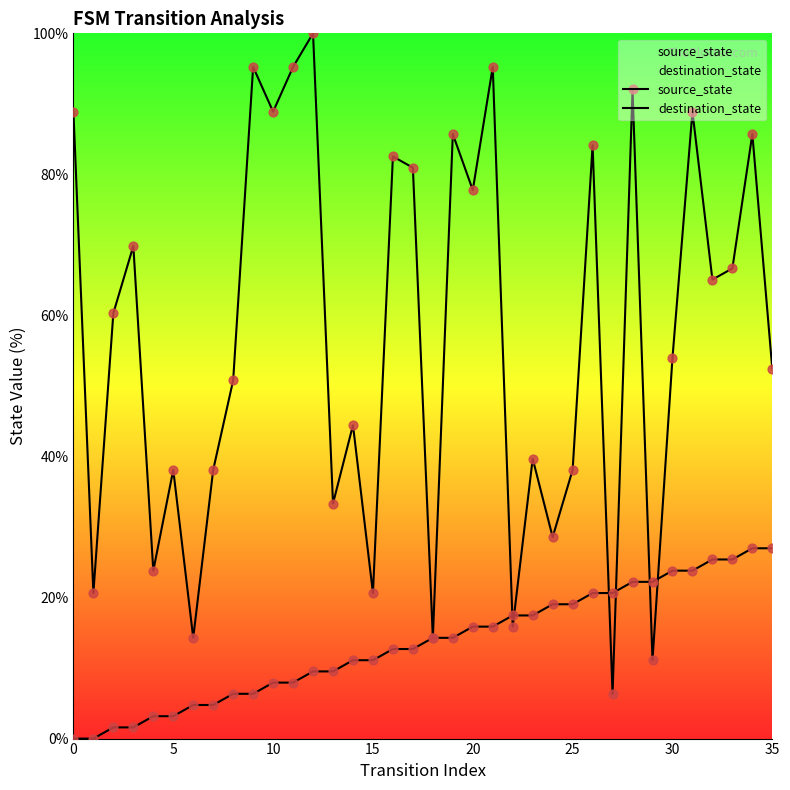

At how many categories does at least one series exceed 45?

21